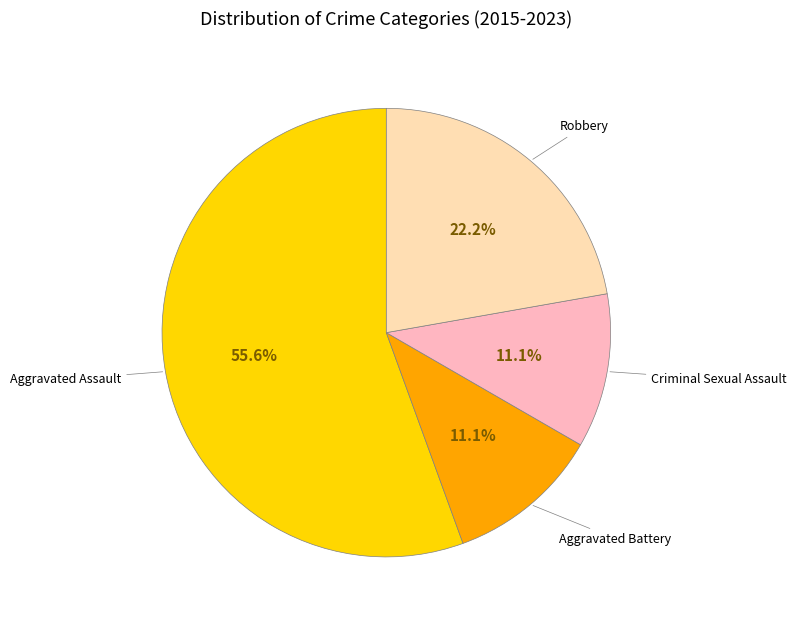

Does any single category account for the majority?

Yes